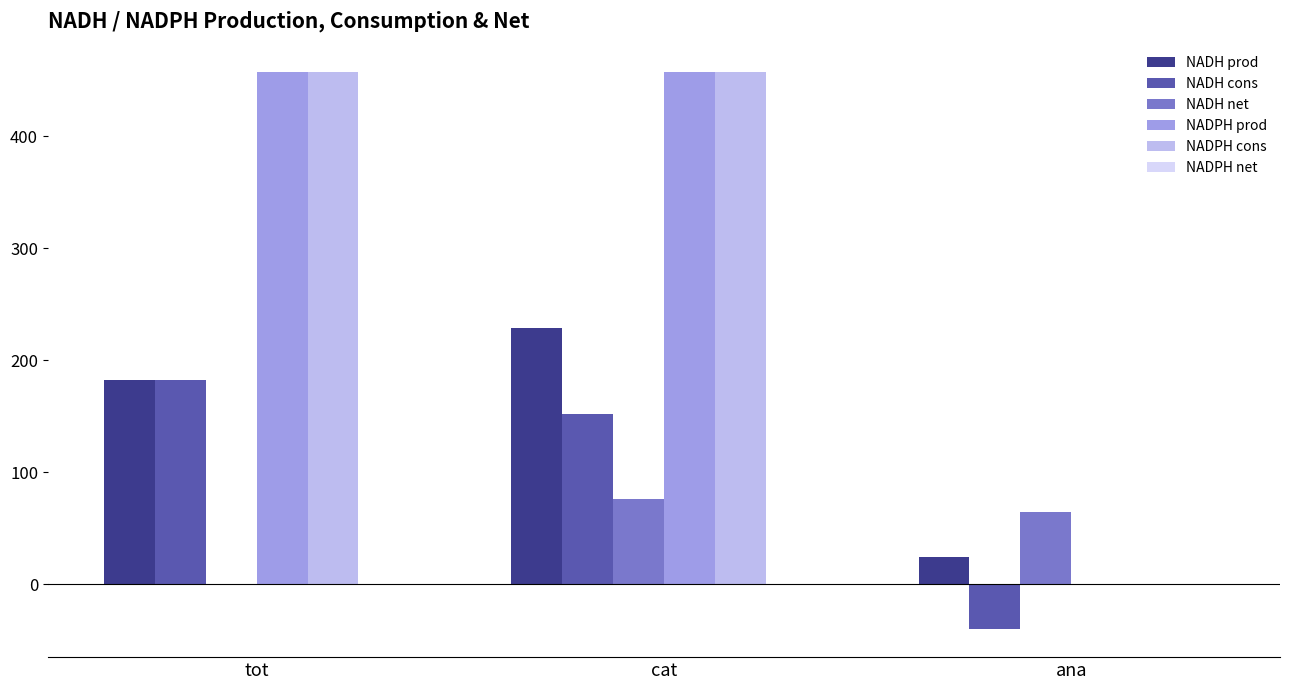

What is the approximate value of NADH cons at ana?

-40.1